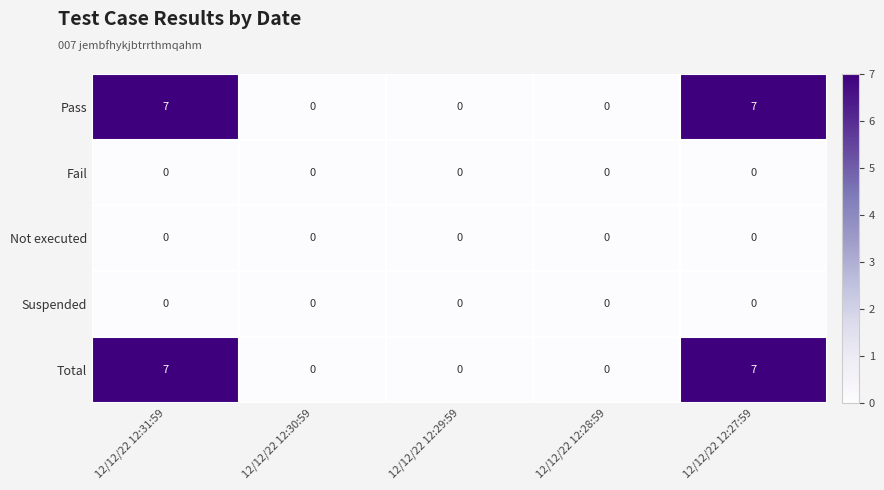

True or false: Suspended has a value of 0 at 12/12/22 12:27:59.

True